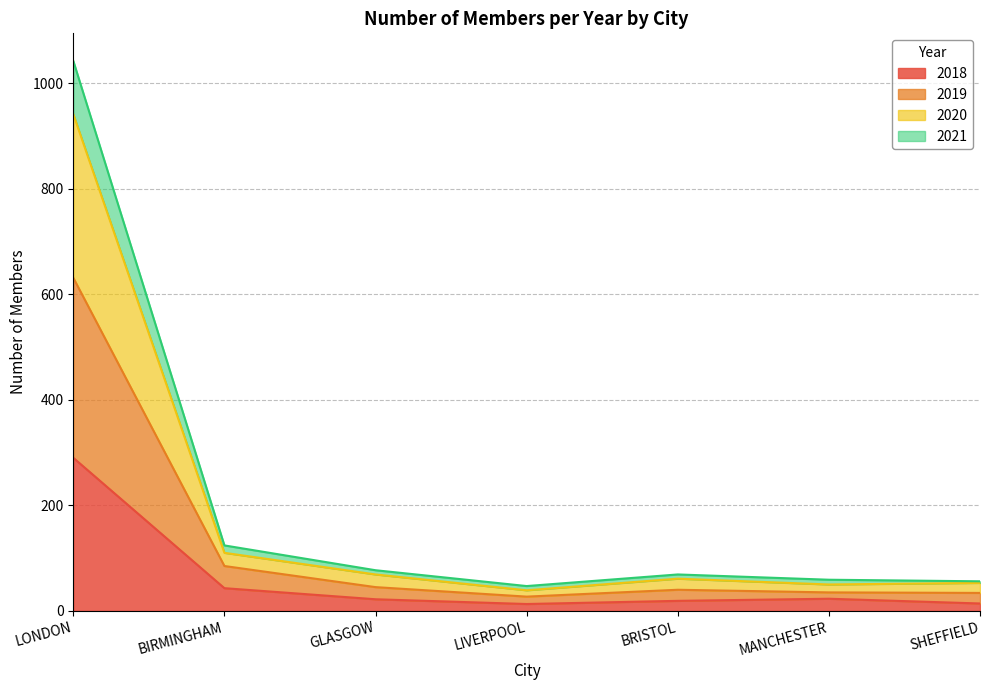

How many data points in 2018 are less than 22?

3